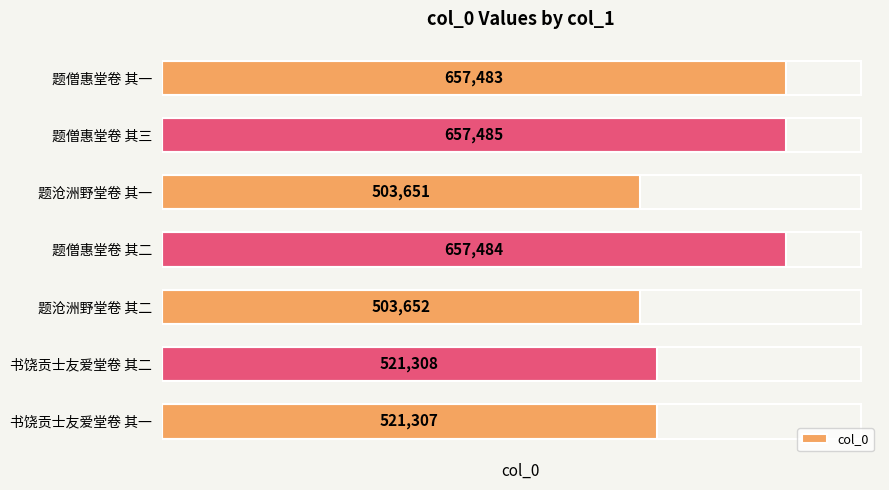

Which has a higher value, 题僧惠堂卷 其一 or 题僧惠堂卷 其二?

题僧惠堂卷 其二